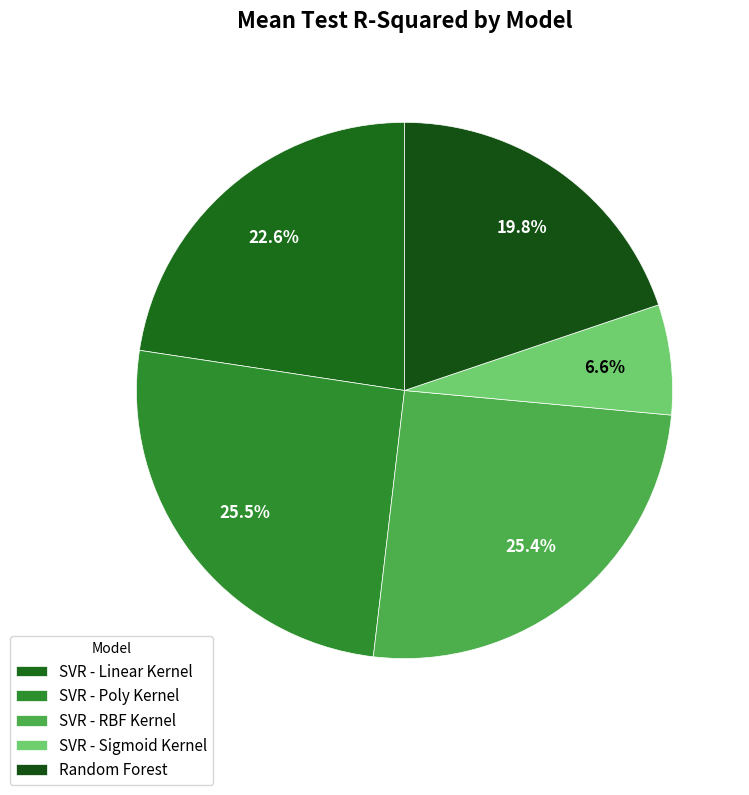

Which has a higher value, SVR - RBF Kernel or SVR - Sigmoid Kernel?

SVR - RBF Kernel